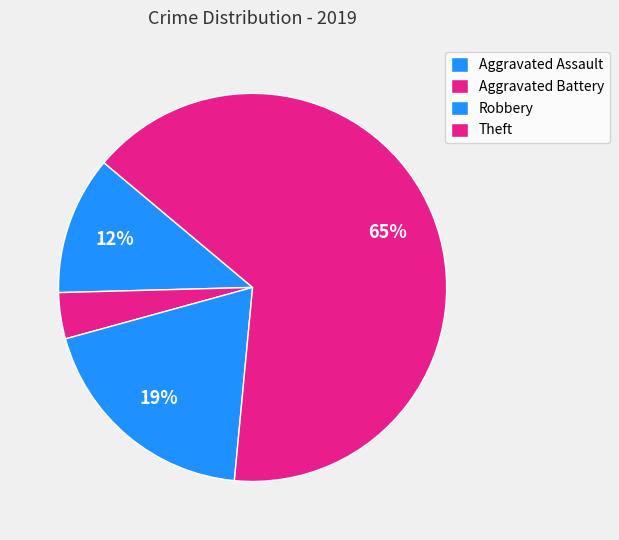

How many segments does this pie chart have?

4